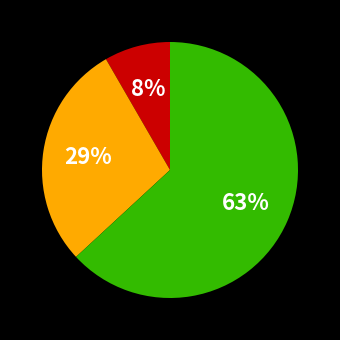

To the nearest percent, what is the difference between the largest and smallest slice percentages?

55%